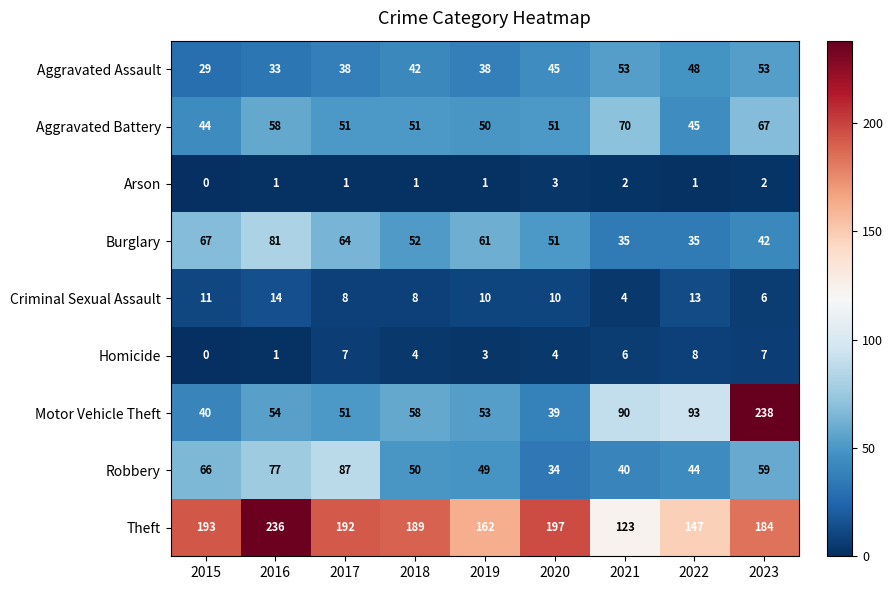

The value of Aggravated Assault at 2019 is 38. True or false?

True